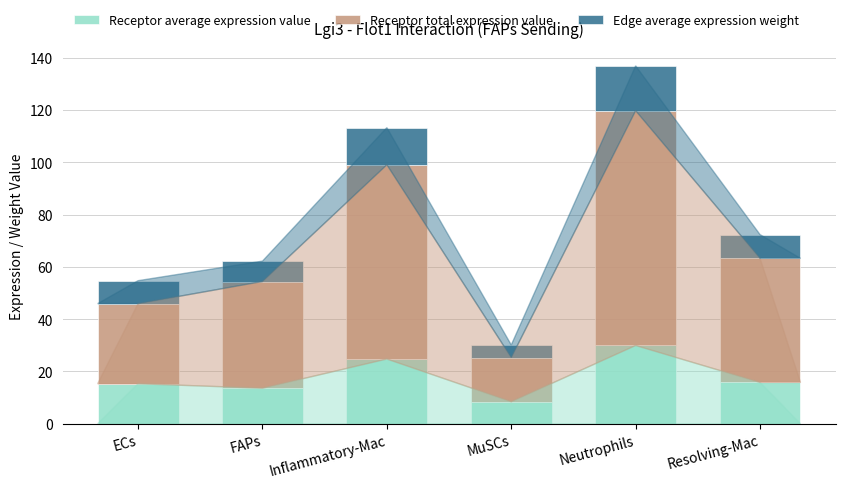

At which category is the sum across all series the highest?

Neutrophils